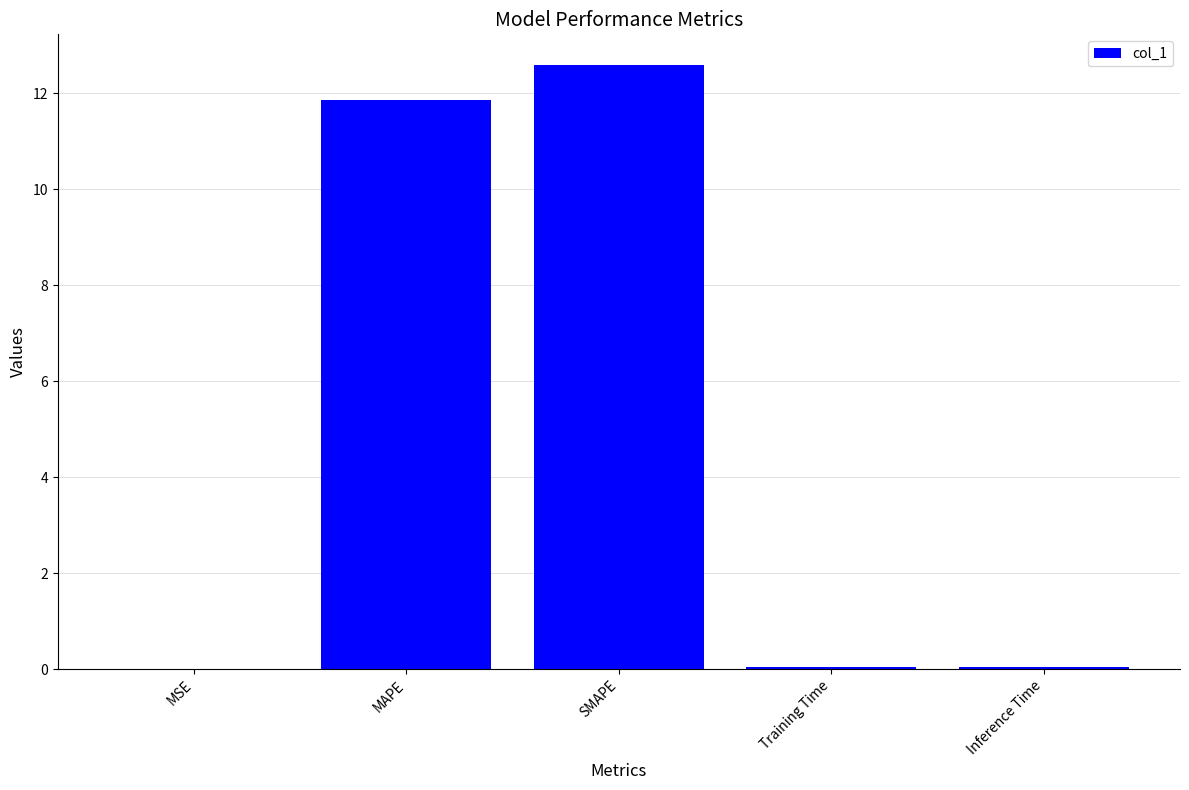

Which label corresponds to the largest value in the chart?

SMAPE